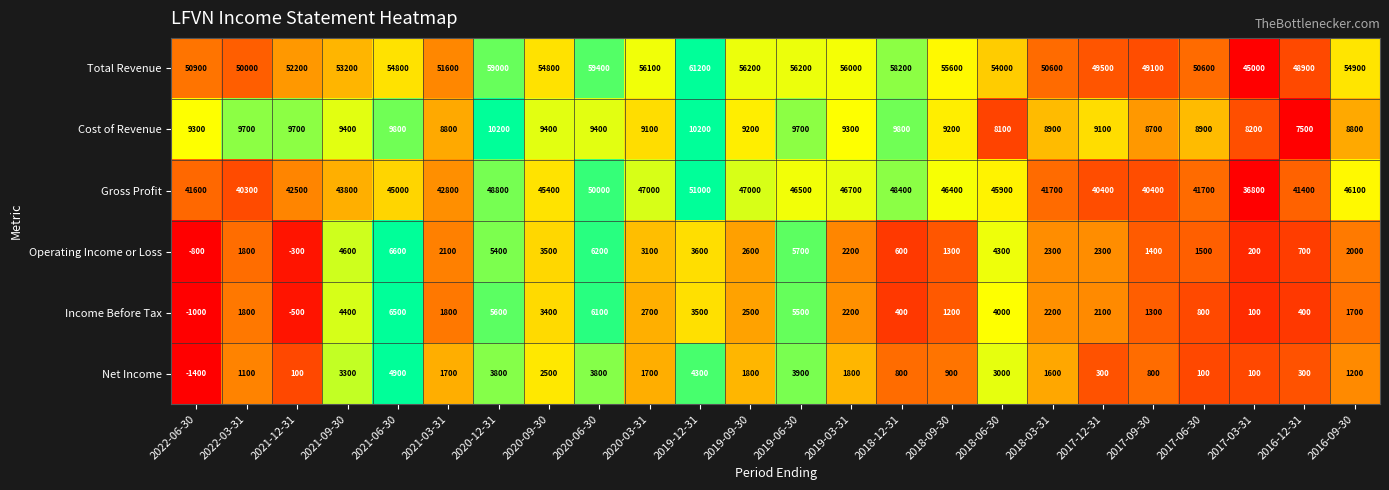

At which category is the sum across all series the highest?

2020-06-30